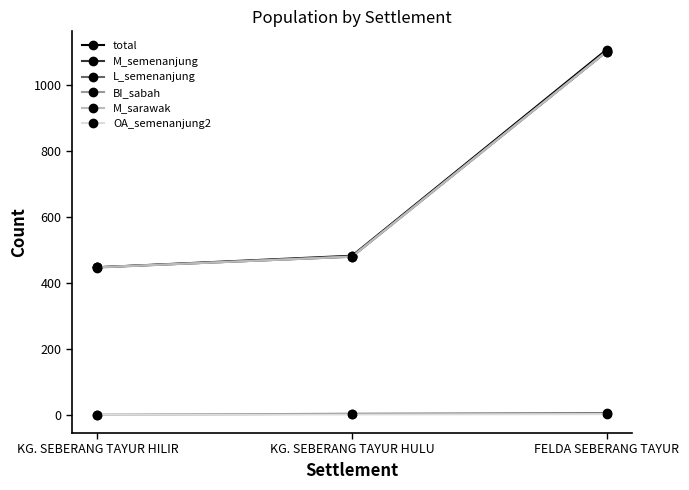

At KG. SEBERANG TAYUR HILIR, list the series in order from smallest to largest.

L_semenanjung, OA_semenanjung2, BI_sabah, total, M_semenanjung, M_sarawak